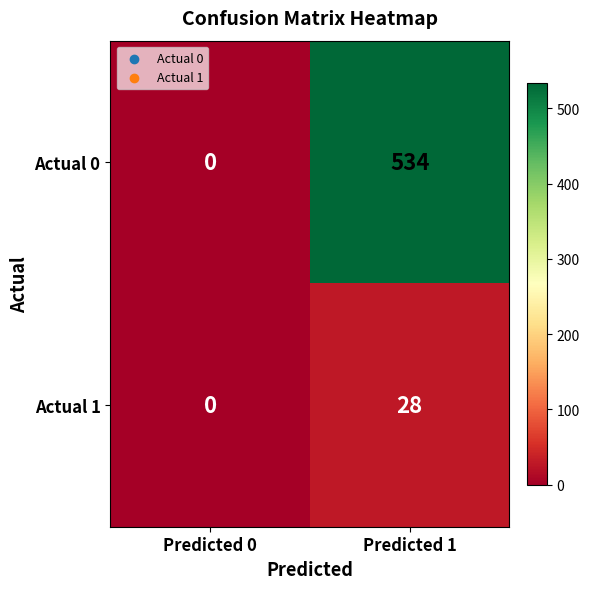

What is the average value of the Actual 1 series?

14